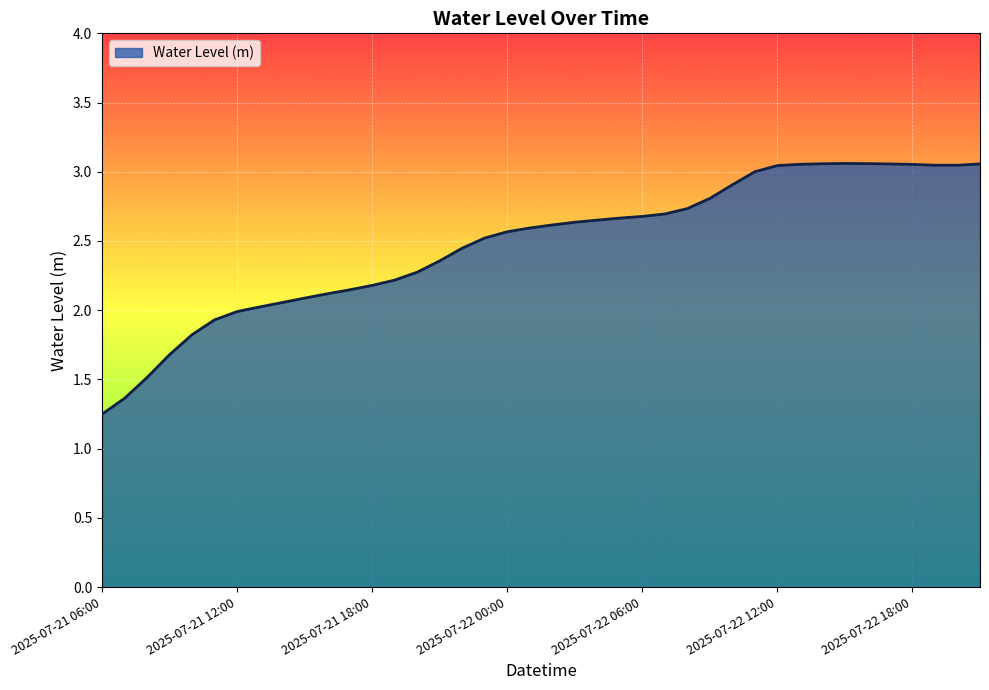

What is the sum of all values?

99.1